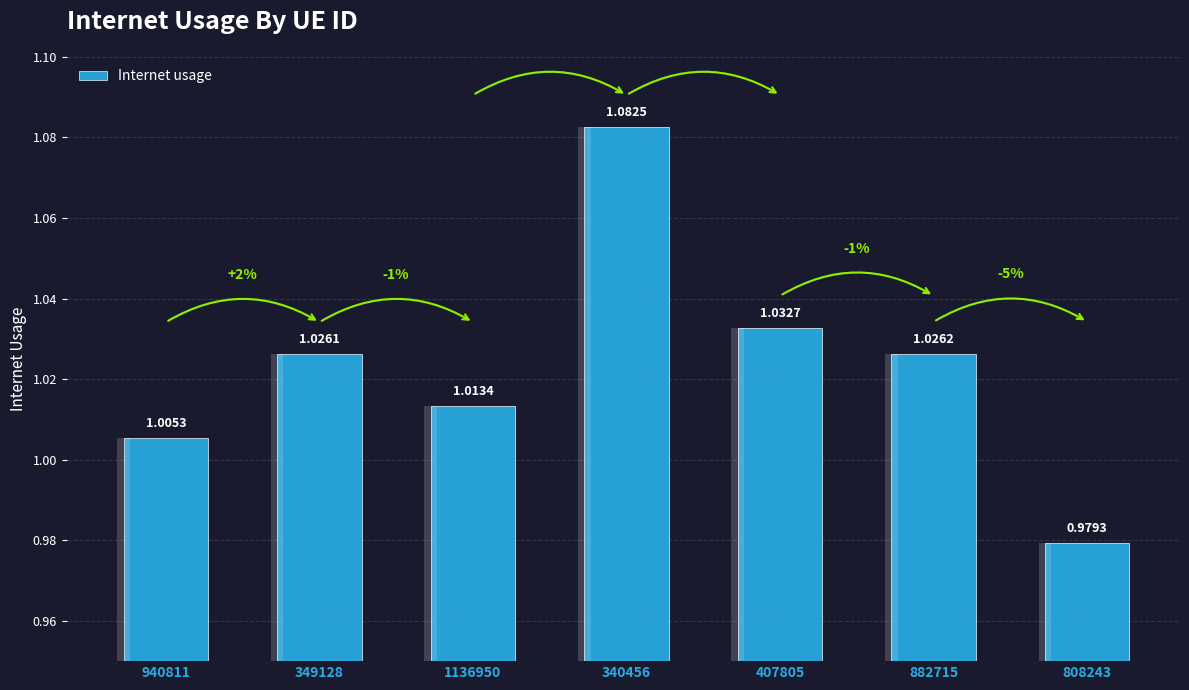

Rank the categories by value from highest to lowest.

340456, 407805, 882715, 349128, 1136950, 940811, 808243